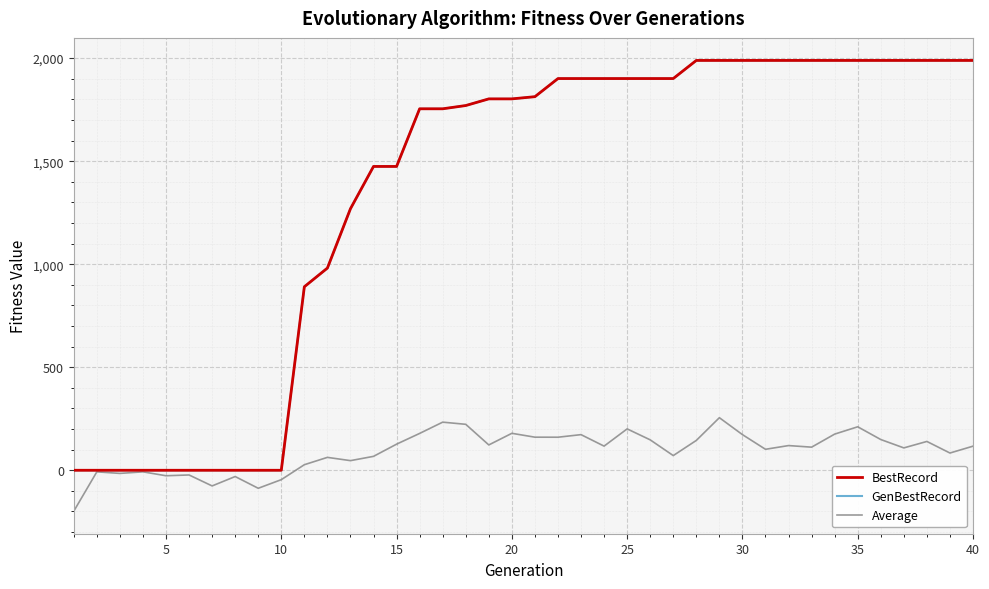

What is the minimum value shown in the chart?

-198.6